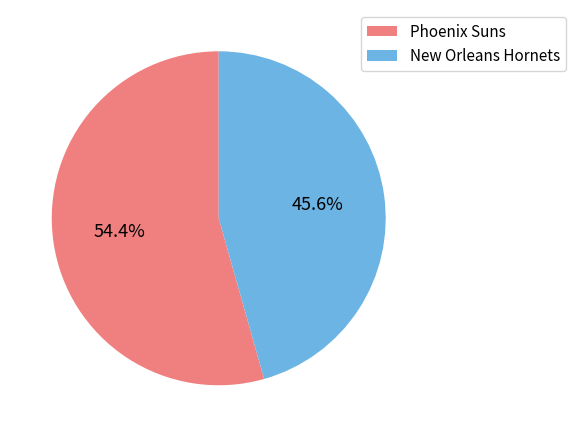

The Phoenix Suns slice represents 54% of the pie. True or false?

True